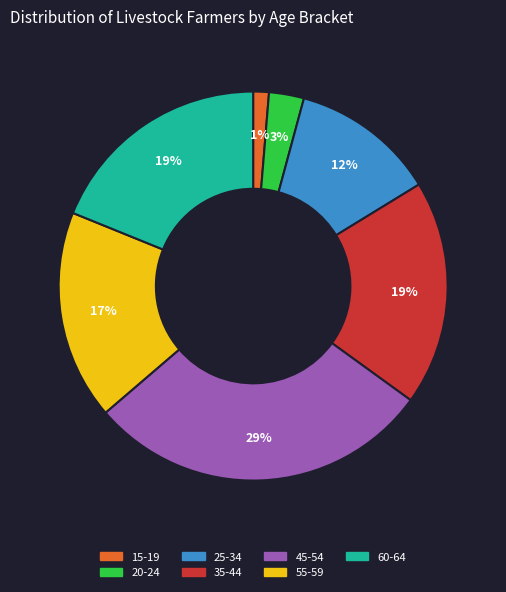

Approximately how many times larger is the value at 15-19 compared to 55-59?

0.1